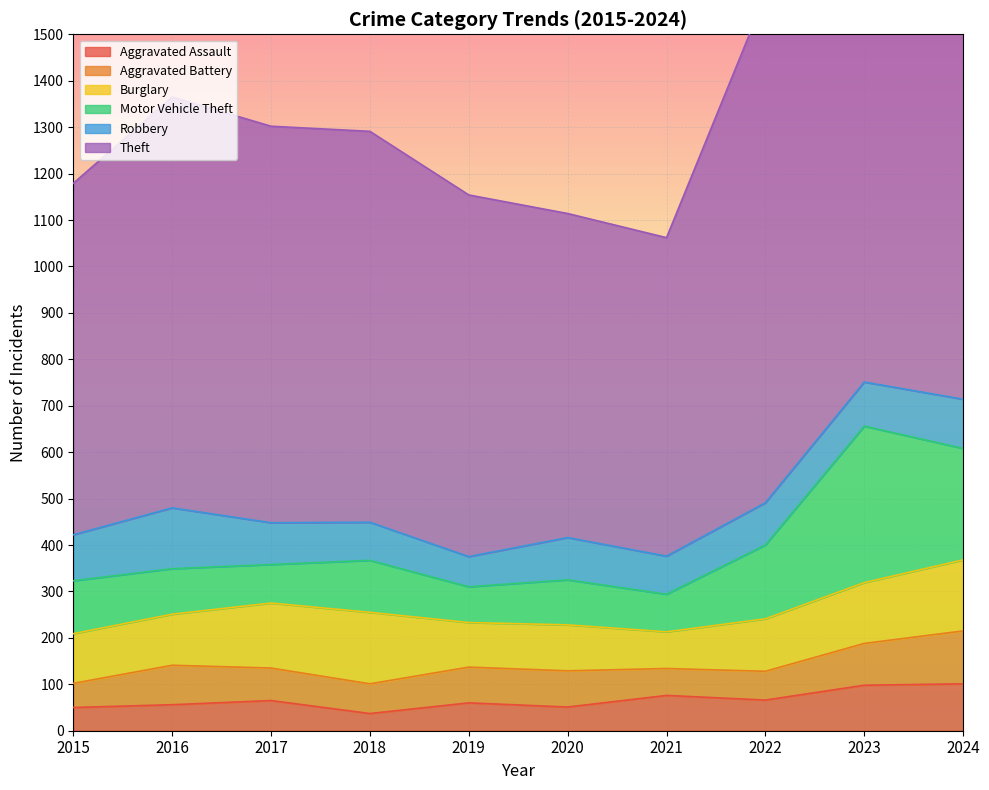

Where is the first local minimum for Theft?

2021